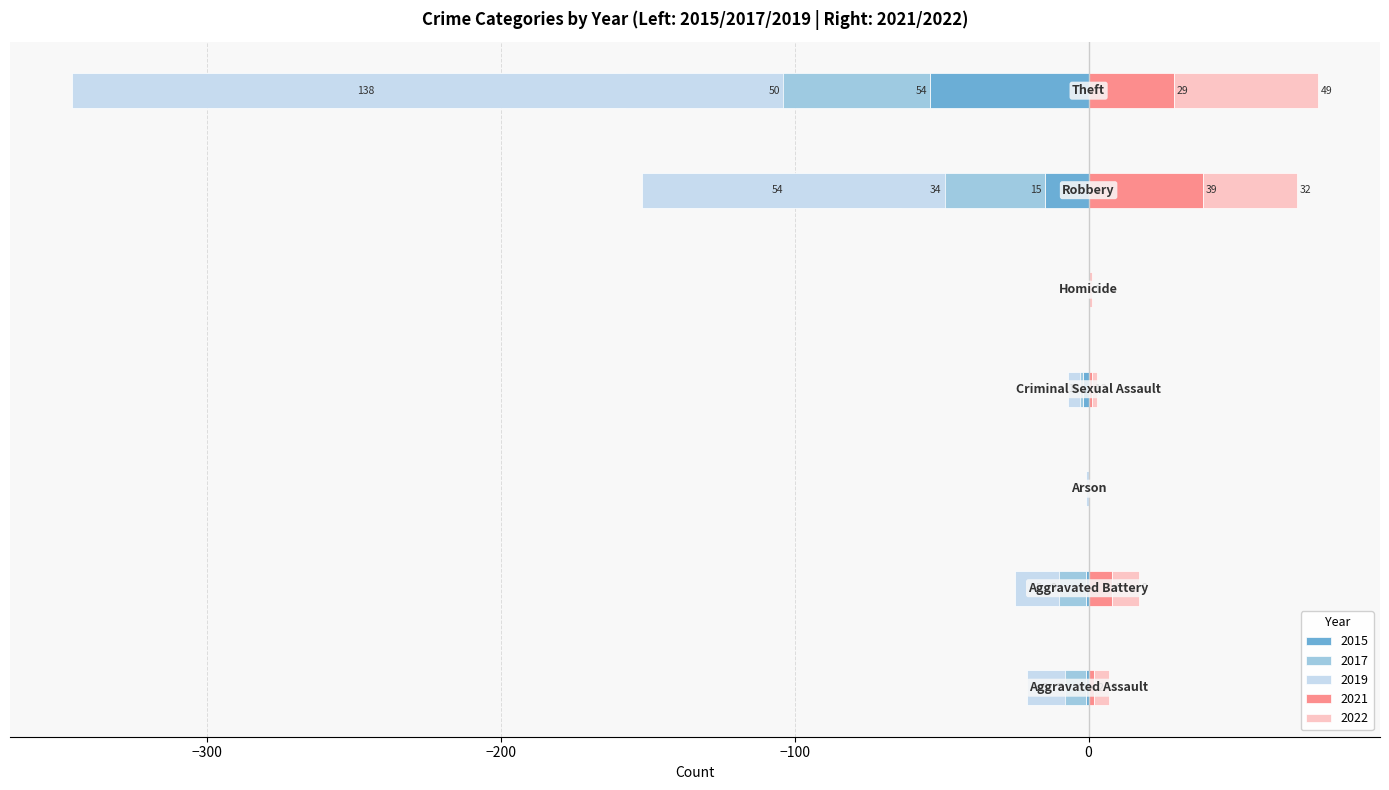

How many groups of bars are there?

7